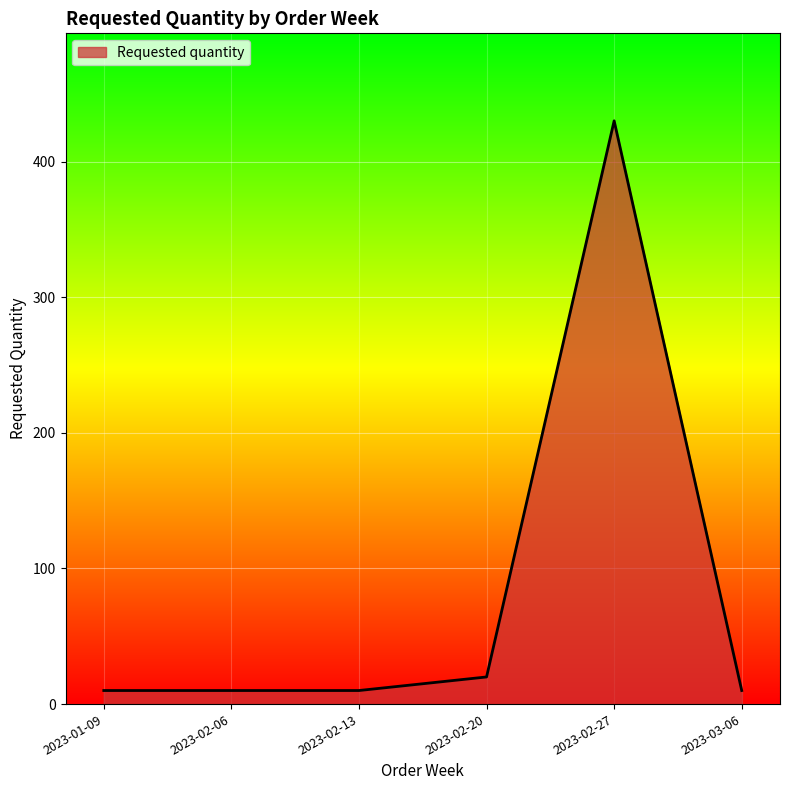

Does the chart have visible grid lines?

Yes